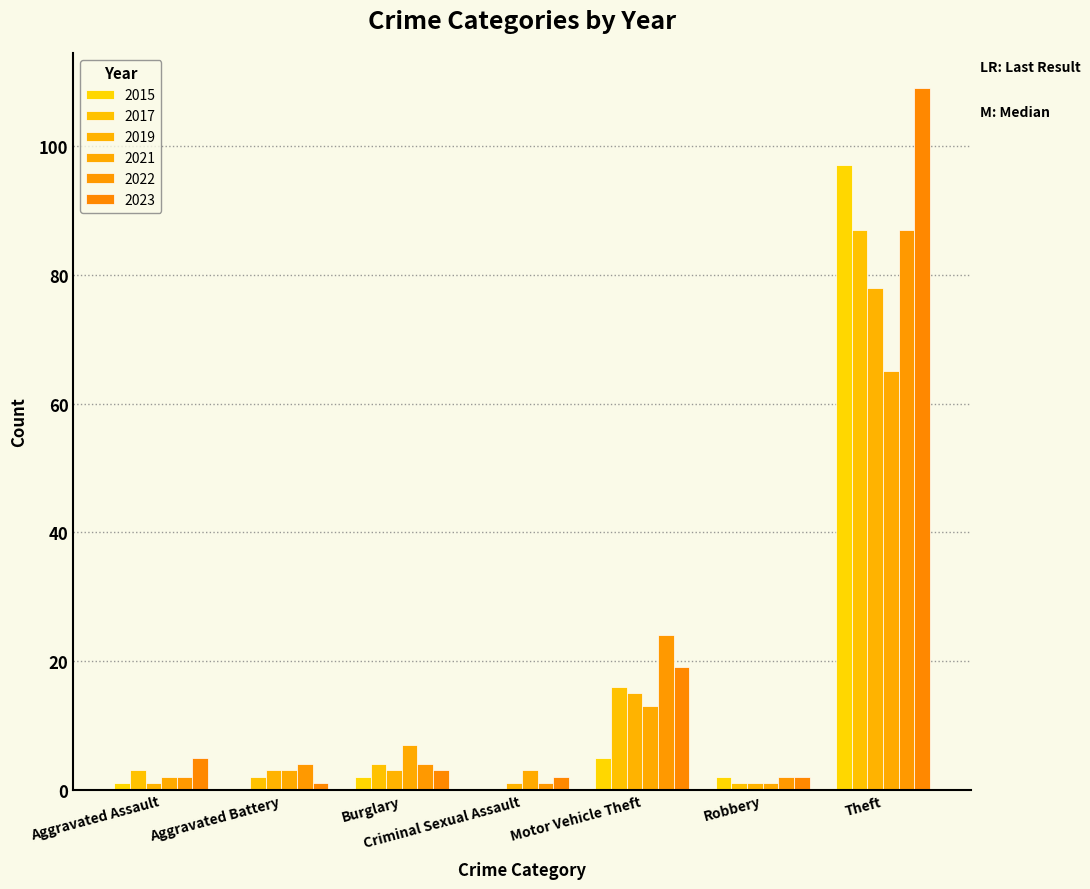

Between Aggravated Assault and Burglary, which is larger?

Burglary